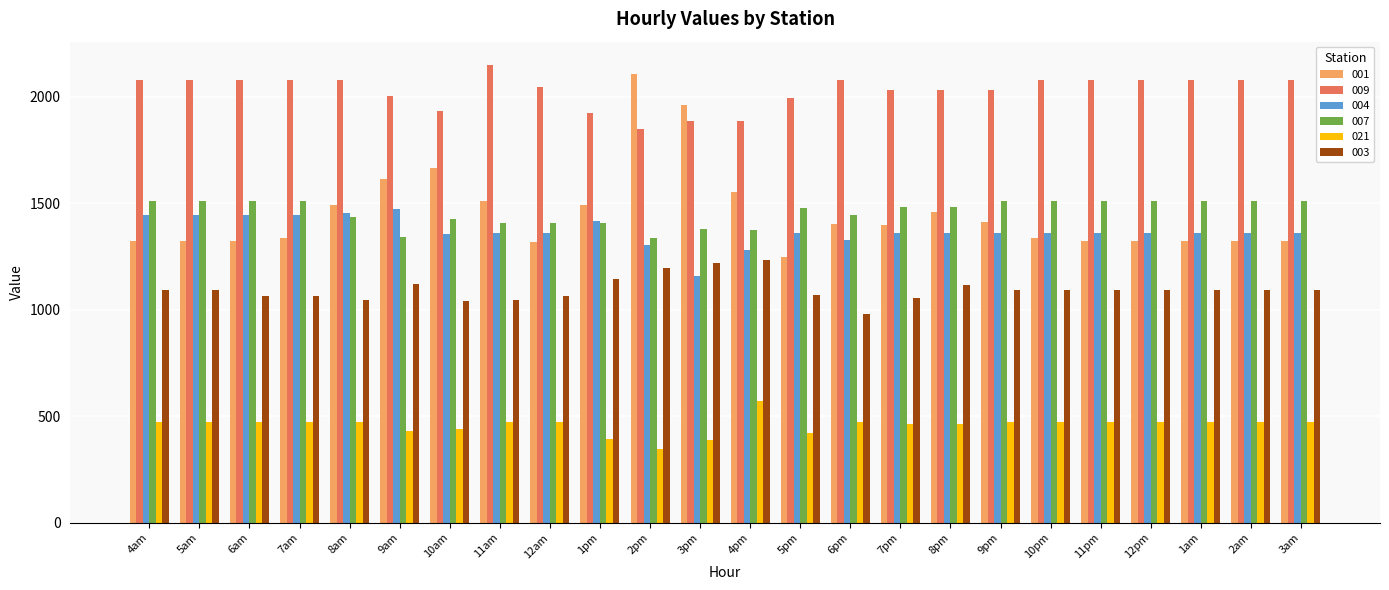

Which label corresponds to the smallest value in the chart?

2pm